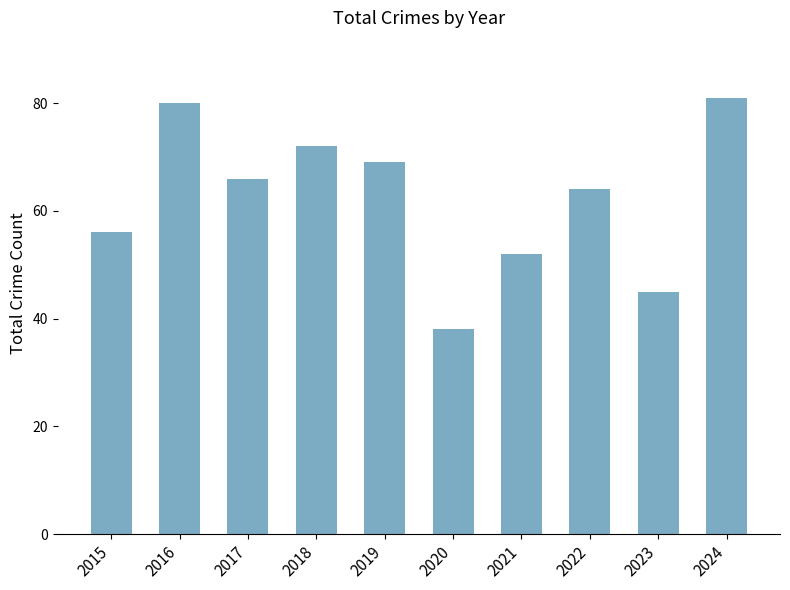

Rank the categories by value from highest to lowest.

2024, 2016, 2018, 2019, 2017, 2022, 2015, 2021, 2023, 2020